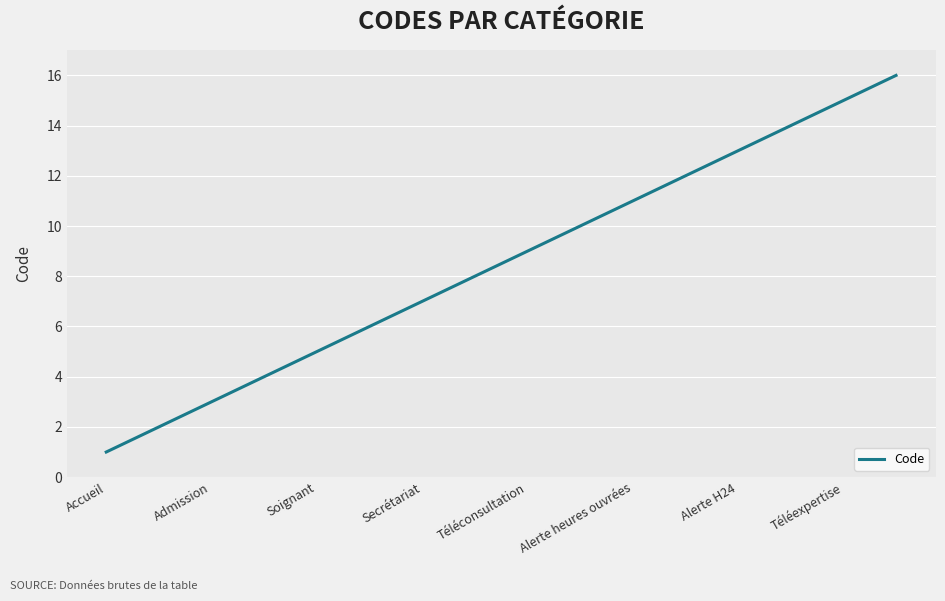

What is the difference between the maximum and minimum values?

15